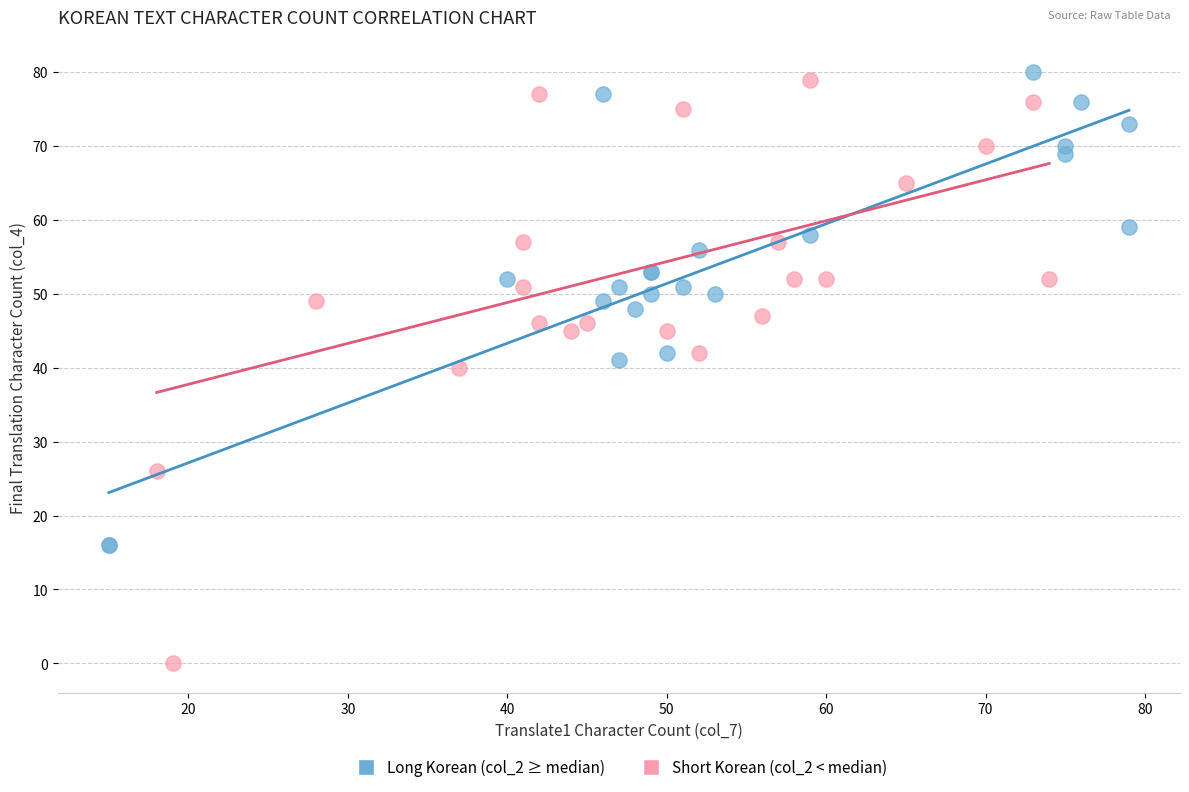

Which series has the widest spread of Y values?

Short Korean (col_2 < median)